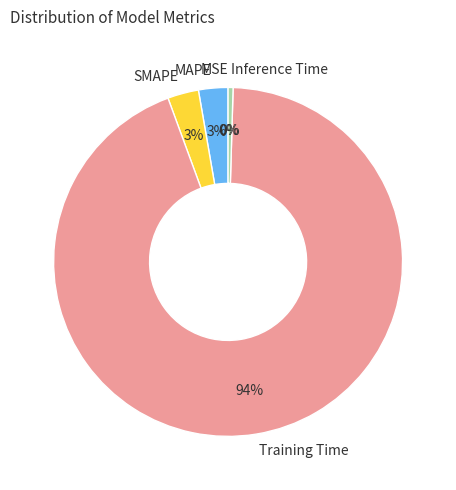

True or false: SMAPE accounts for 3% of the total.

True